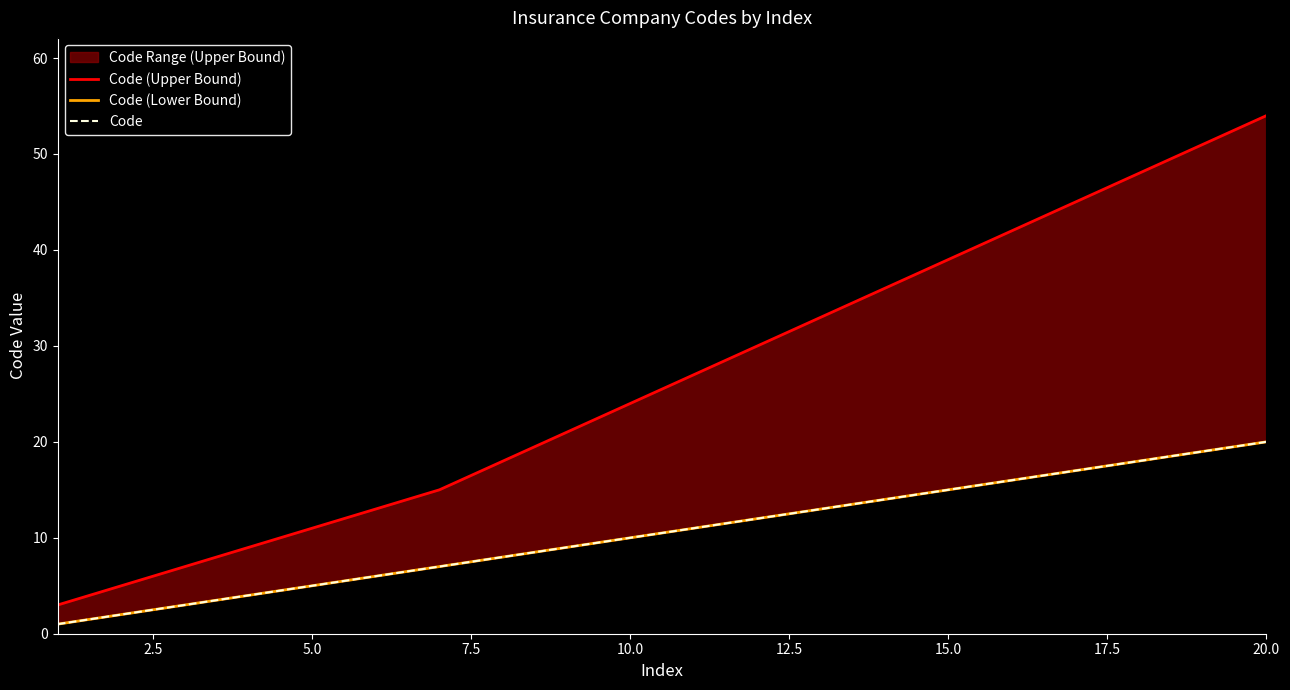

How many data points in Code (Upper Bound) are above 27?

9